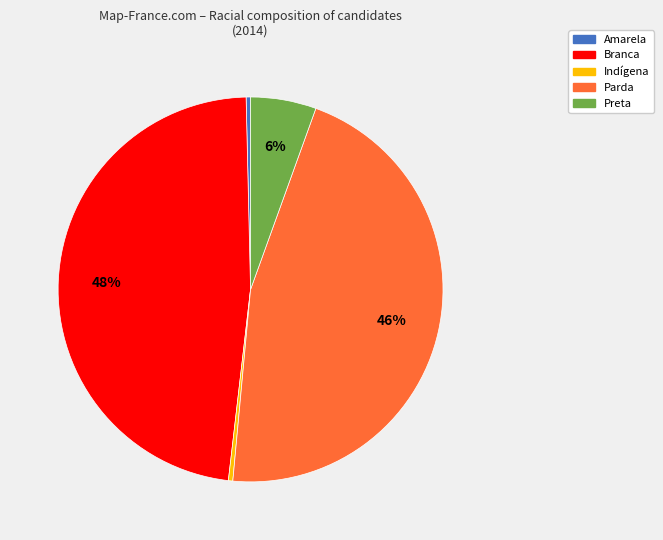

Count the number of slices in the pie.

5